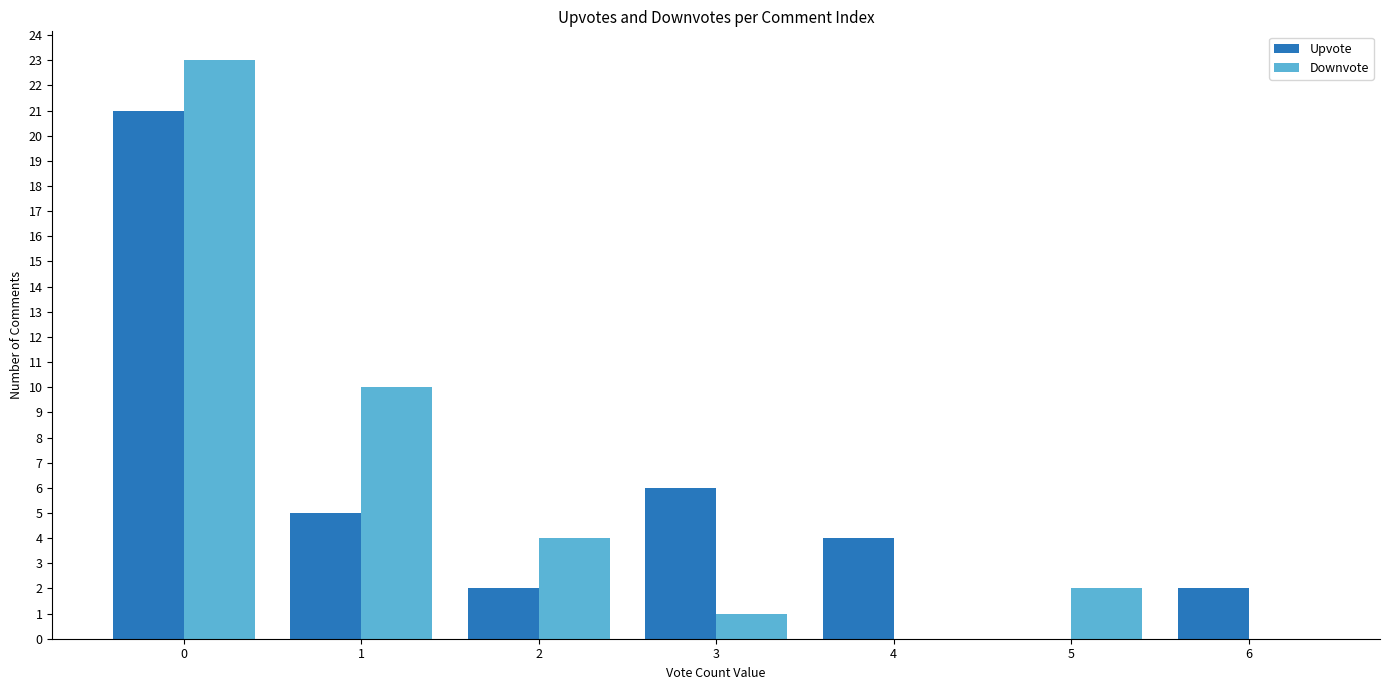

The Downvote series shows 23 at 0. True or false?

True